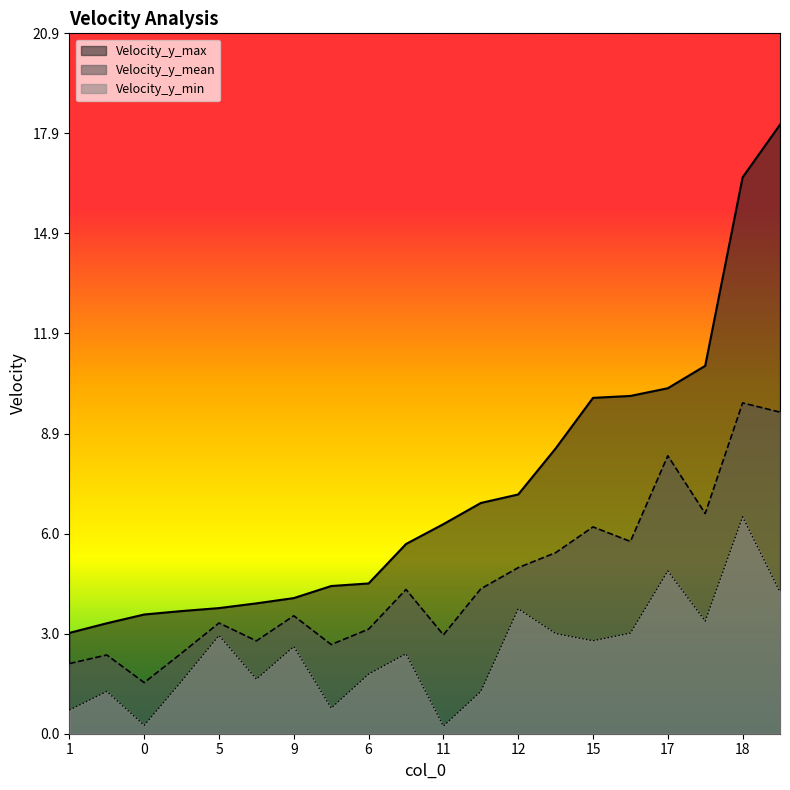

Rank the series by their maximum value, from lowest to highest.

Velocity_y_min, Velocity_y_mean, Velocity_y_max